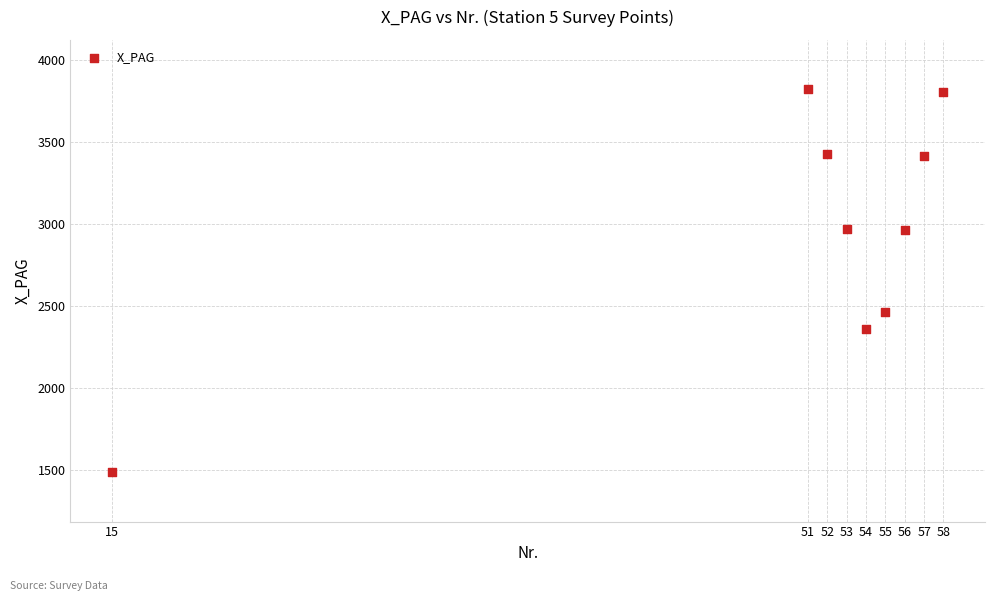

What is the range of Y values (max minus min)?

2339.9